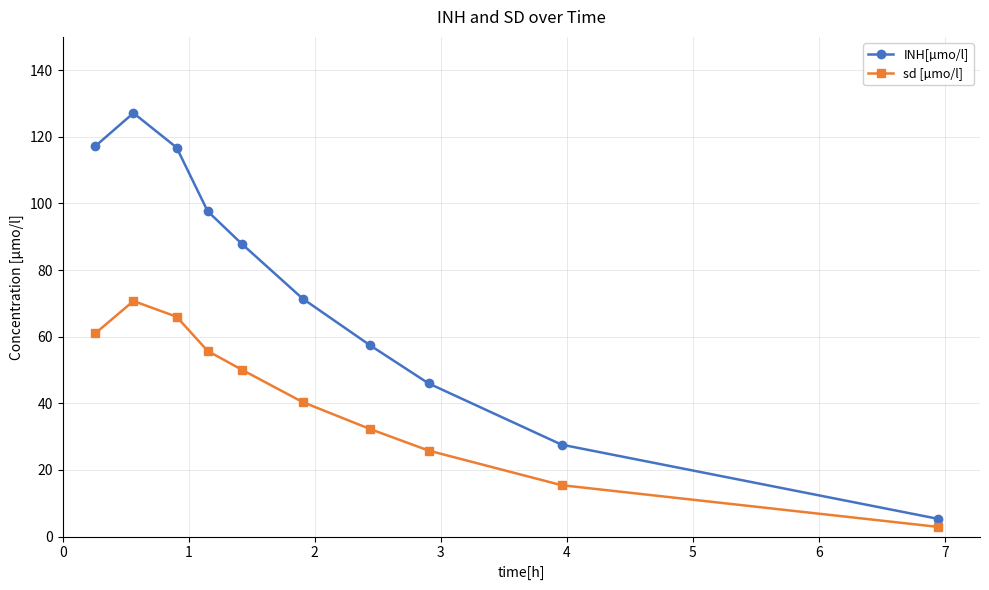

Which series has the largest total across all categories?

INH[µmo/l]